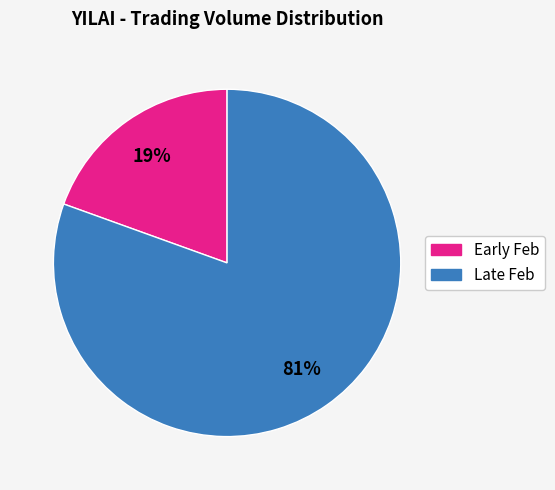

To the nearest percent, what is the average slice percentage?

50%